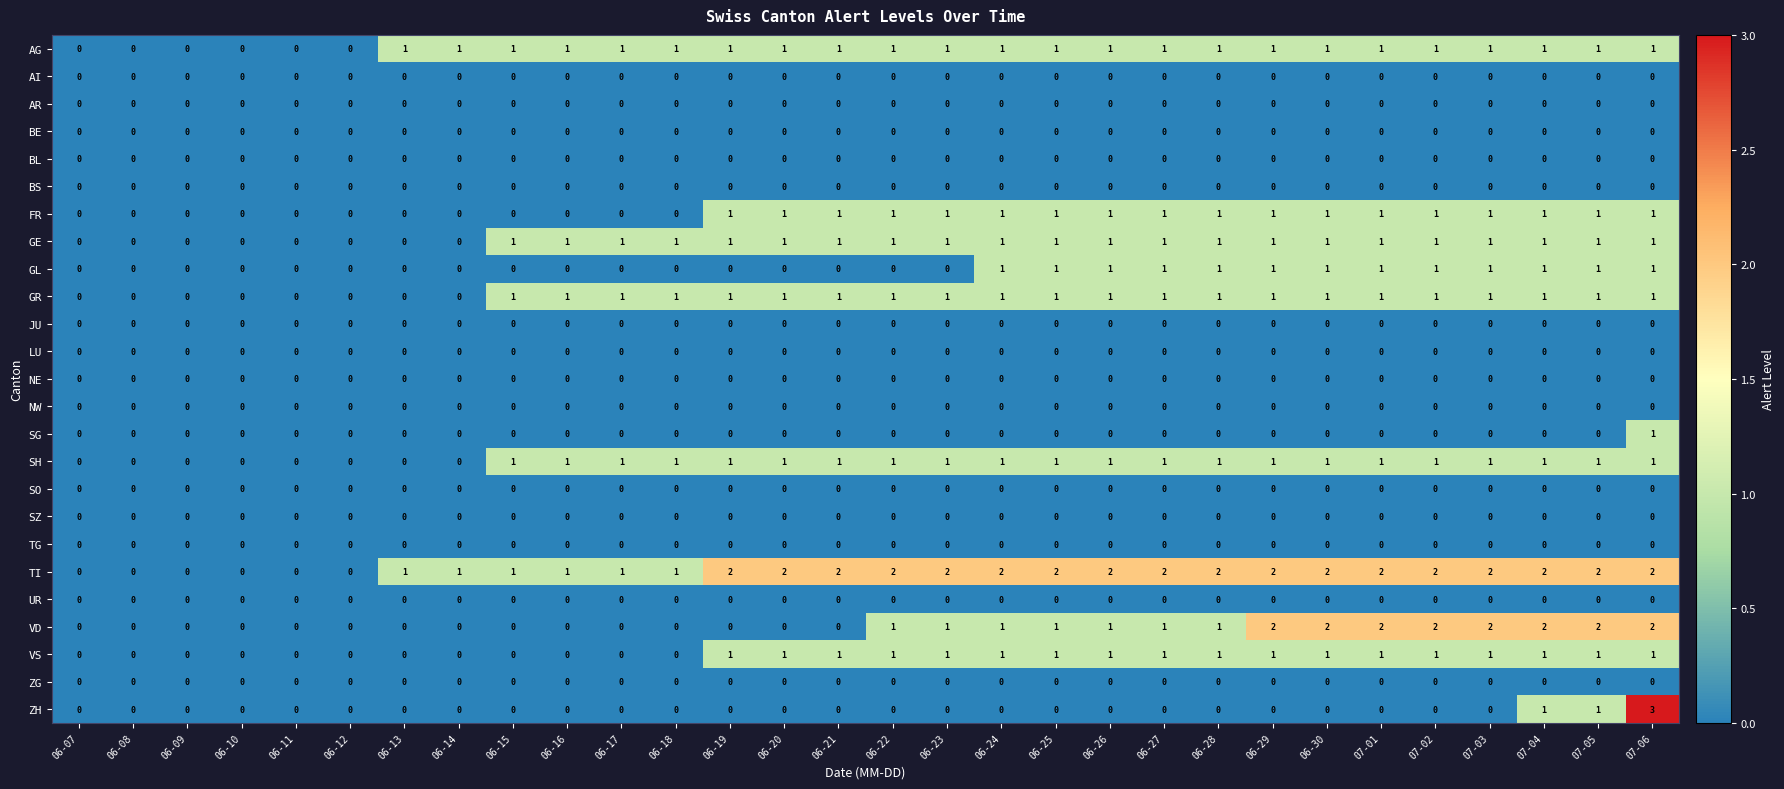

What is the maximum value shown in the chart?

3